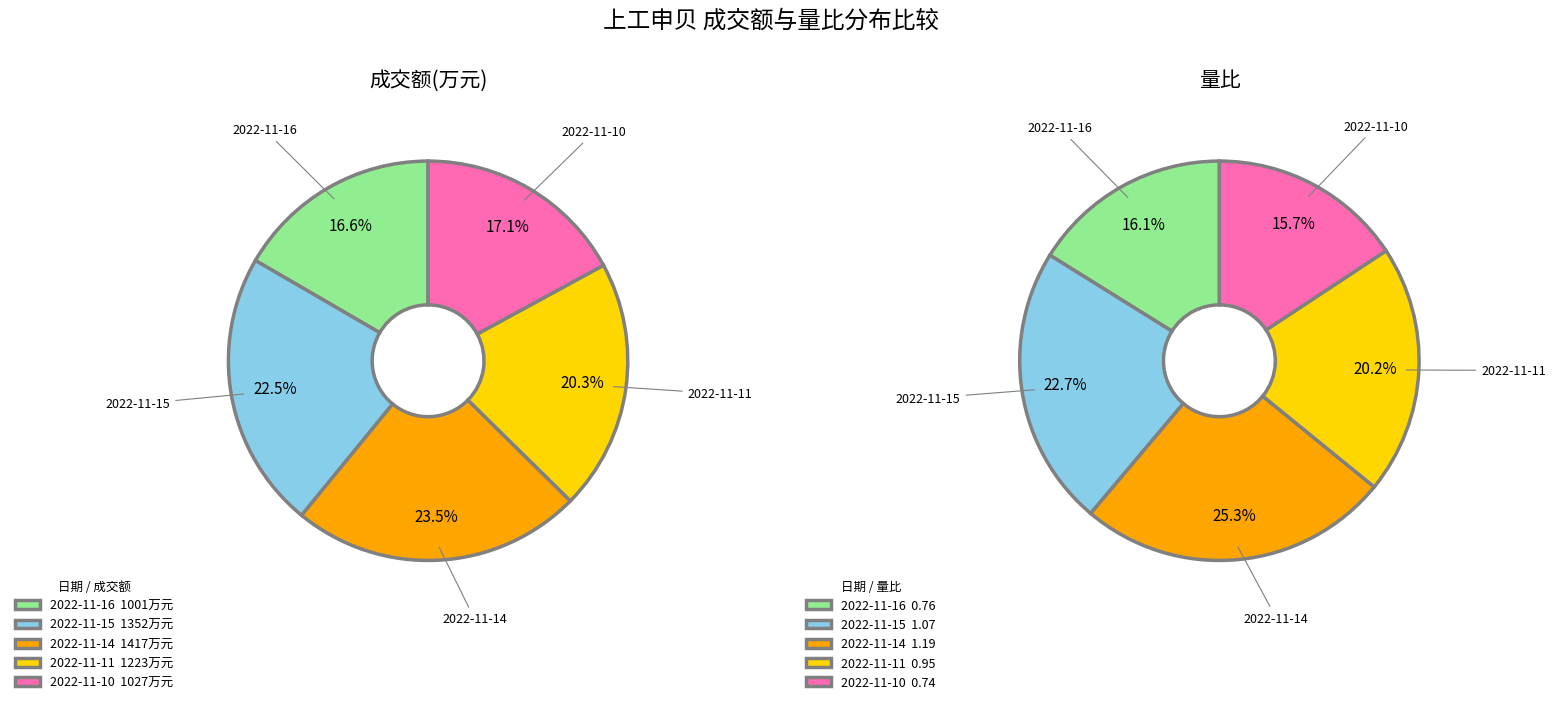

Is there a majority slice in this chart?

No